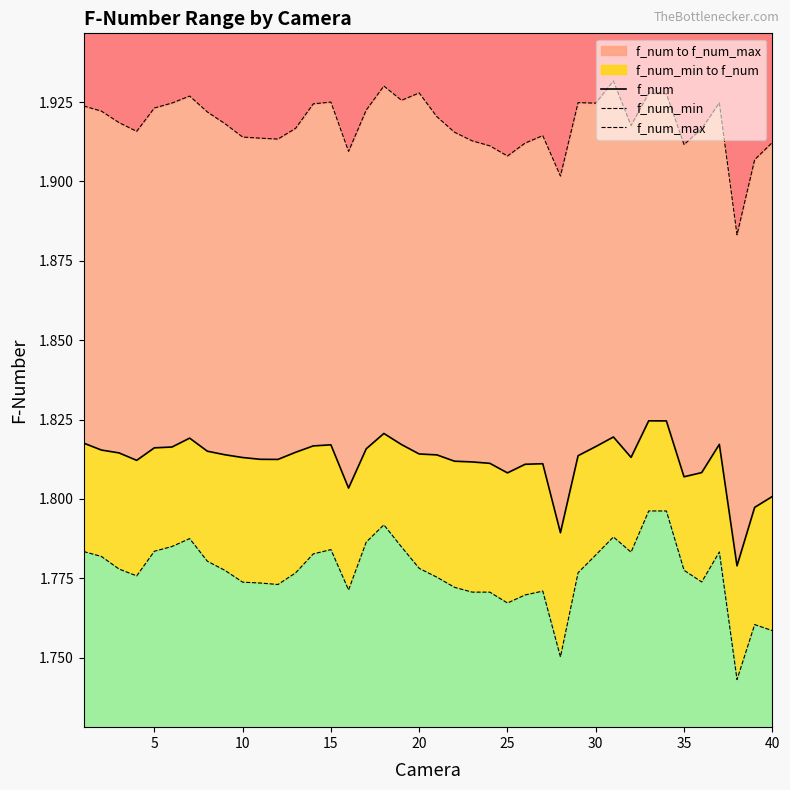

How many categories are shown in the chart?

40